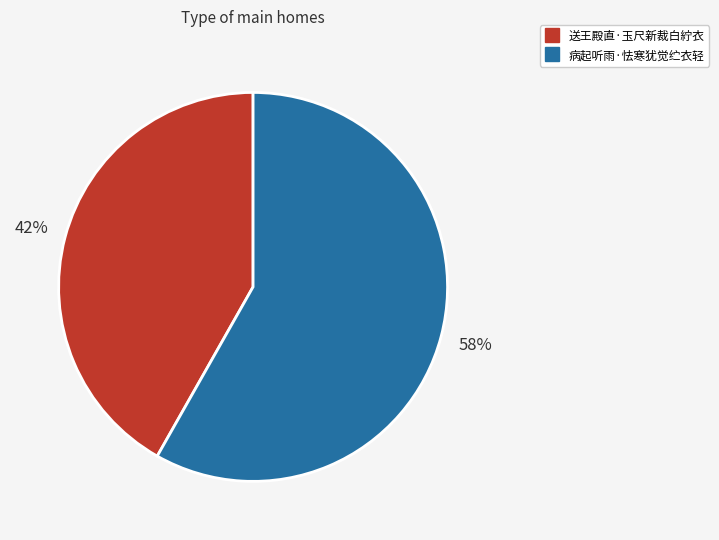

Does 送王殿直·玉尺新裁白紵衣 account for over 50% of the chart?

No